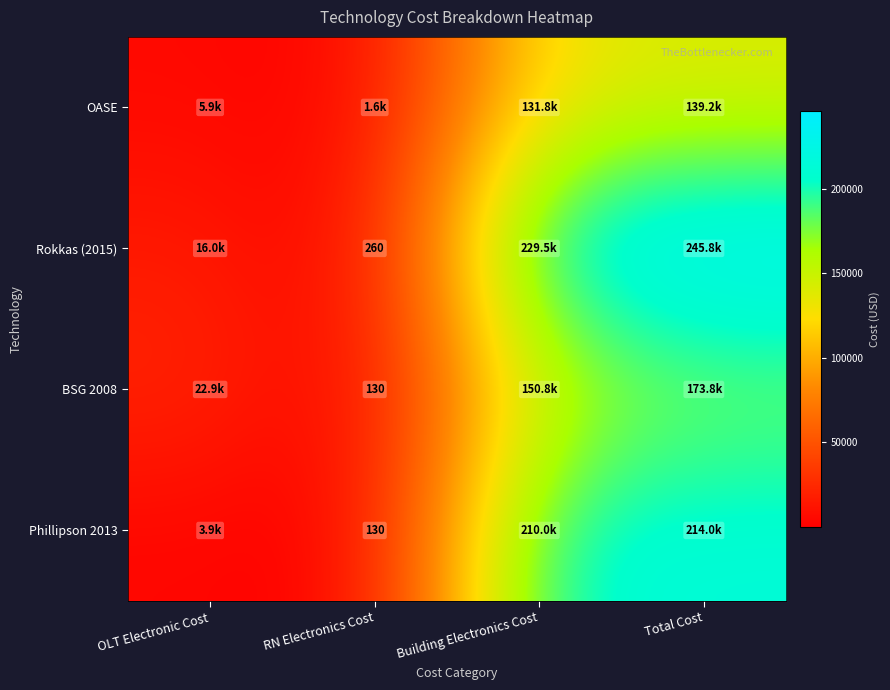

At which category is the sum across all series the highest?

Total Cost